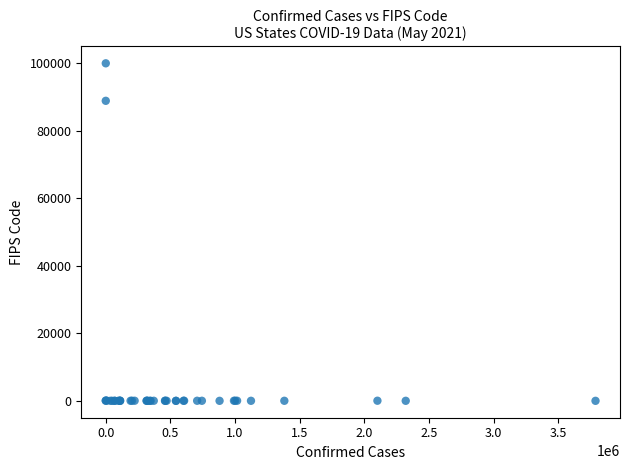

What Y value in the scatter plot is closest to 50000?

88888